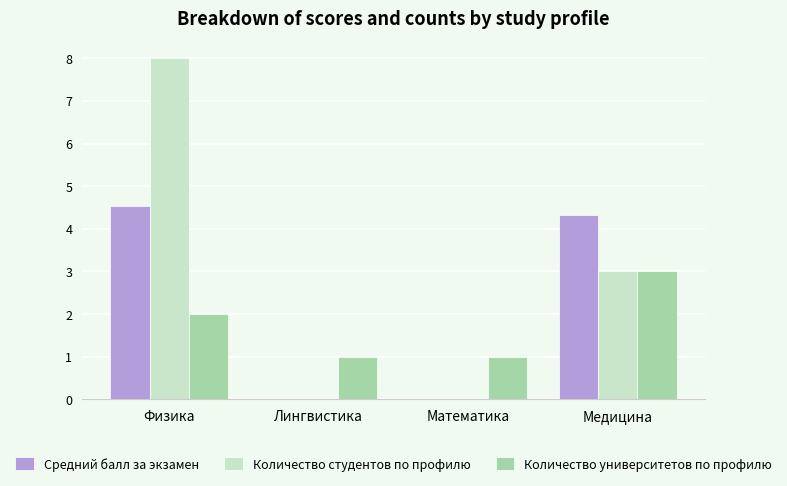

Is it true that Количество университетов по профилю equals 3.0 at Медицина?

True